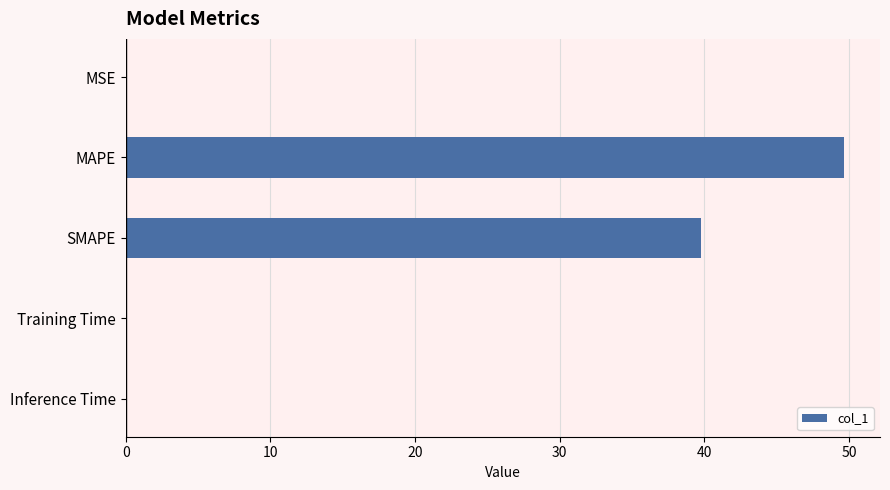

The value at MAPE is 28.2. True or false?

False